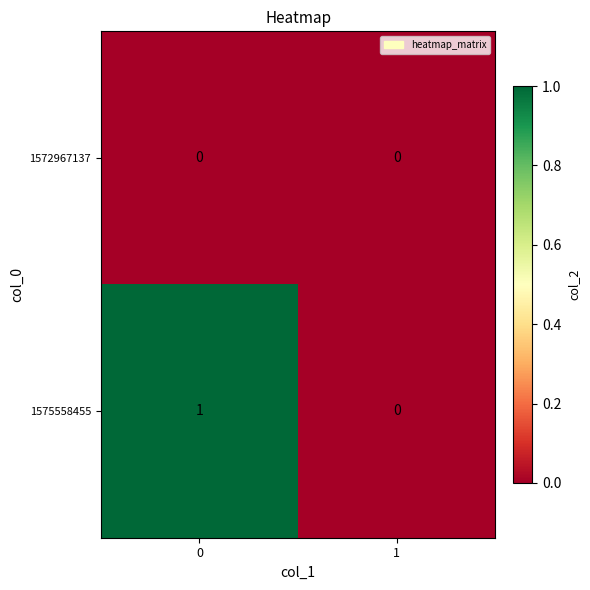

Which series has the widest spread of values?

1575558455